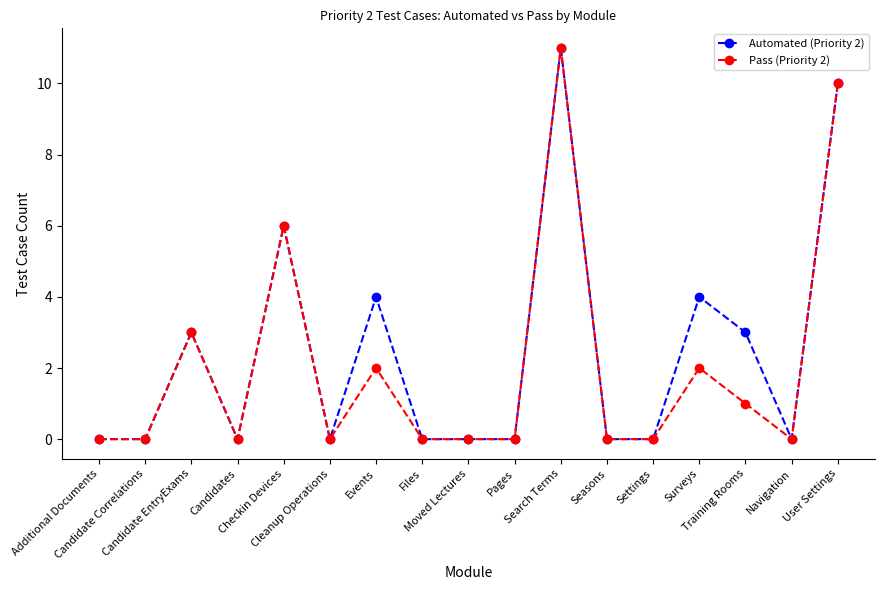

True or false: Pass (Priority 2) and Automated (Priority 2) cross at least once.

False